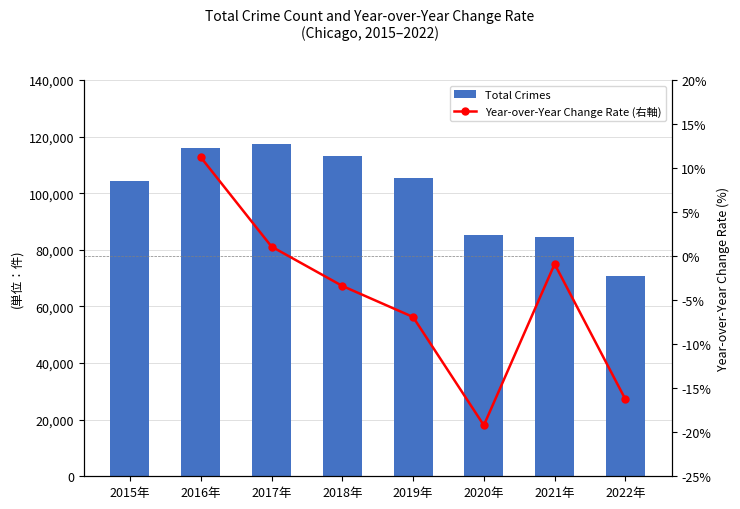

What is the spread (max minus min) of values at 2019年?

105531.9